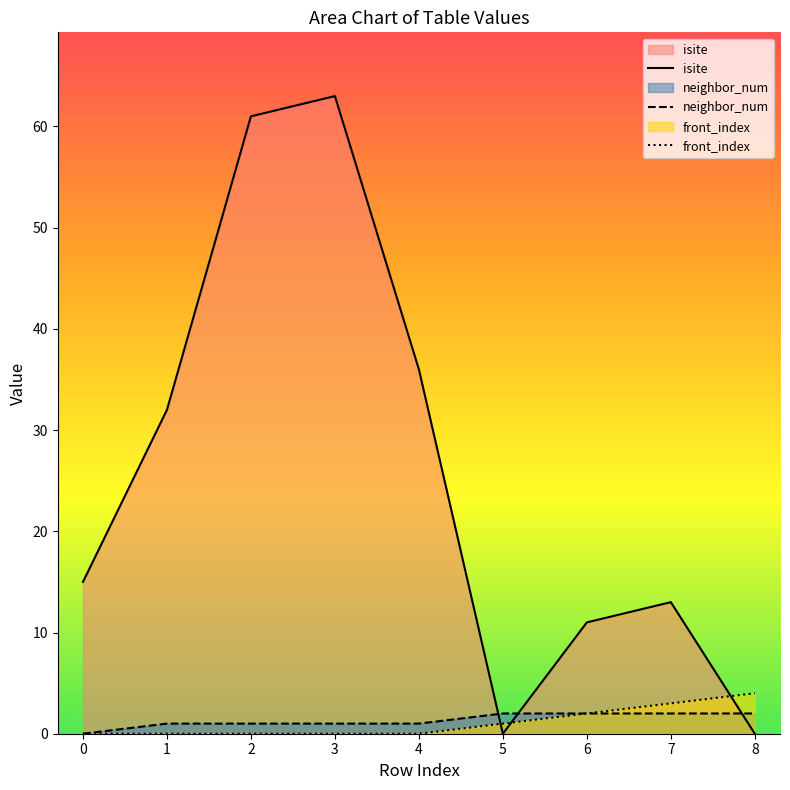

Which label corresponds to the largest value in the chart?

3